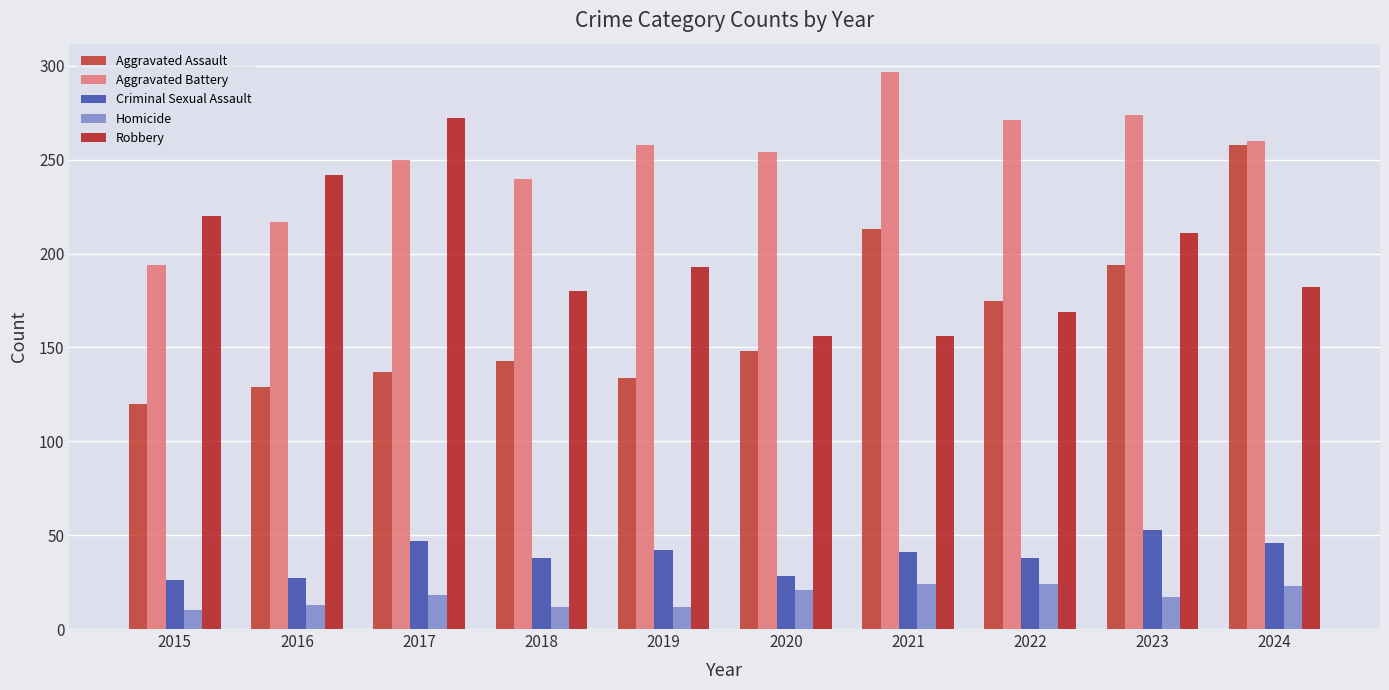

What is the total value across all series at 2015?

570